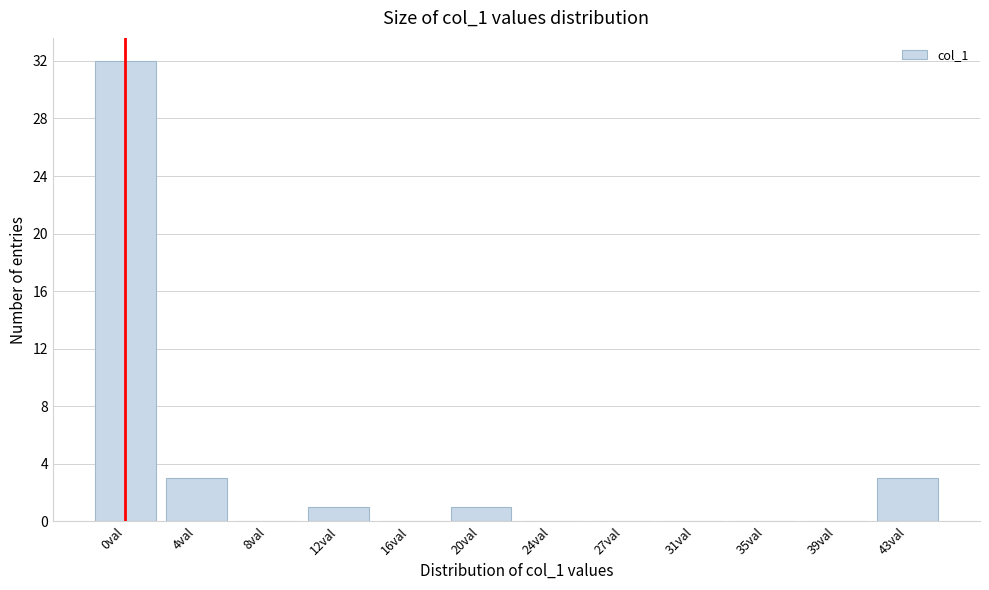

Reading left to right, transcribe all the data shown in this chart.

0val=32	4val=3	8val=0	12val=1	16val=0	20val=1	24val=0	27val=0	31val=0	35val=0	39val=0	43val=3